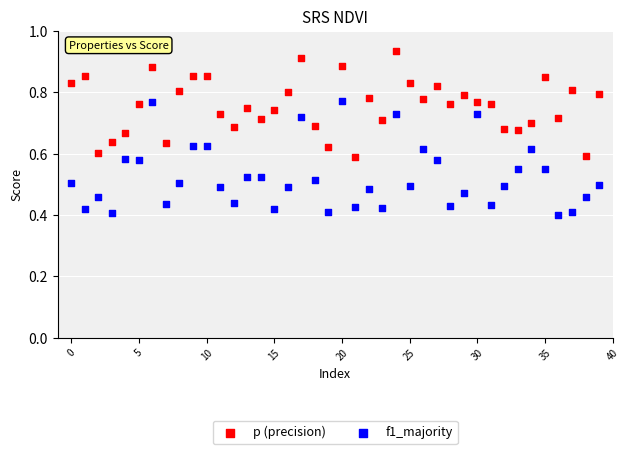

What are all the series names shown in the legend?

p (precision), f1_majority